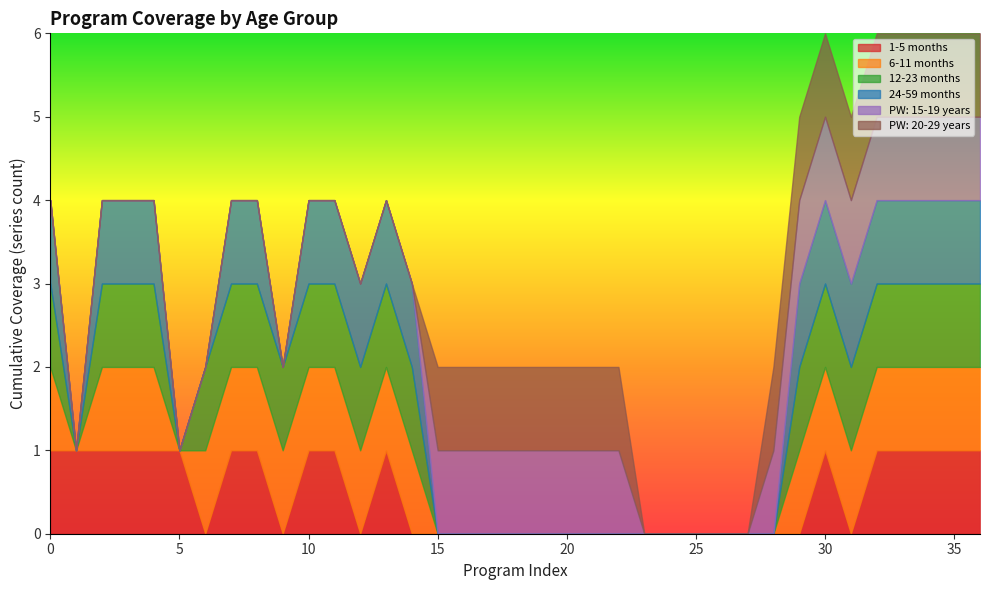

How many values in the 6-11 months series are below 1?

16